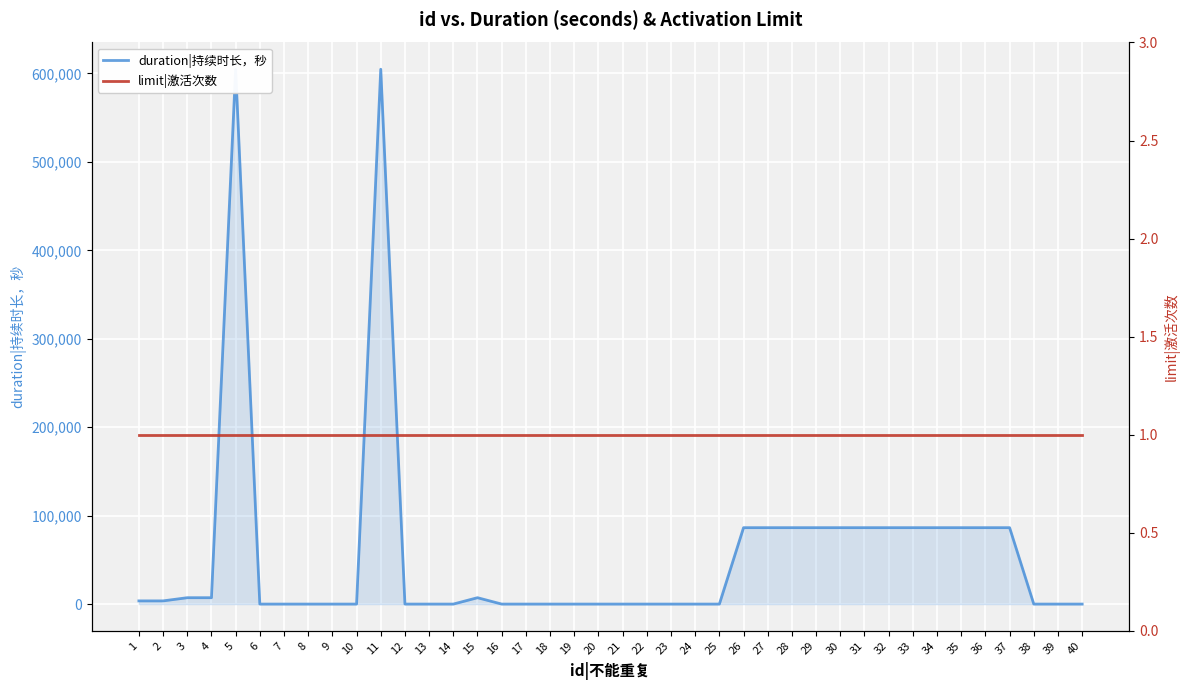

What is the difference between the highest and lowest values at 1?

3599